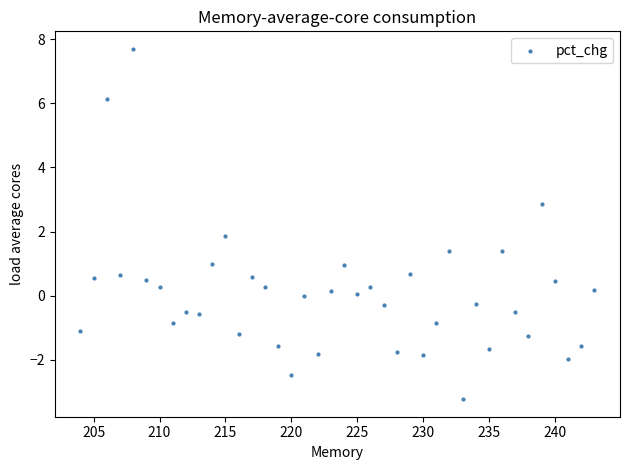

What is the range of Y values (max minus min)?

10.9